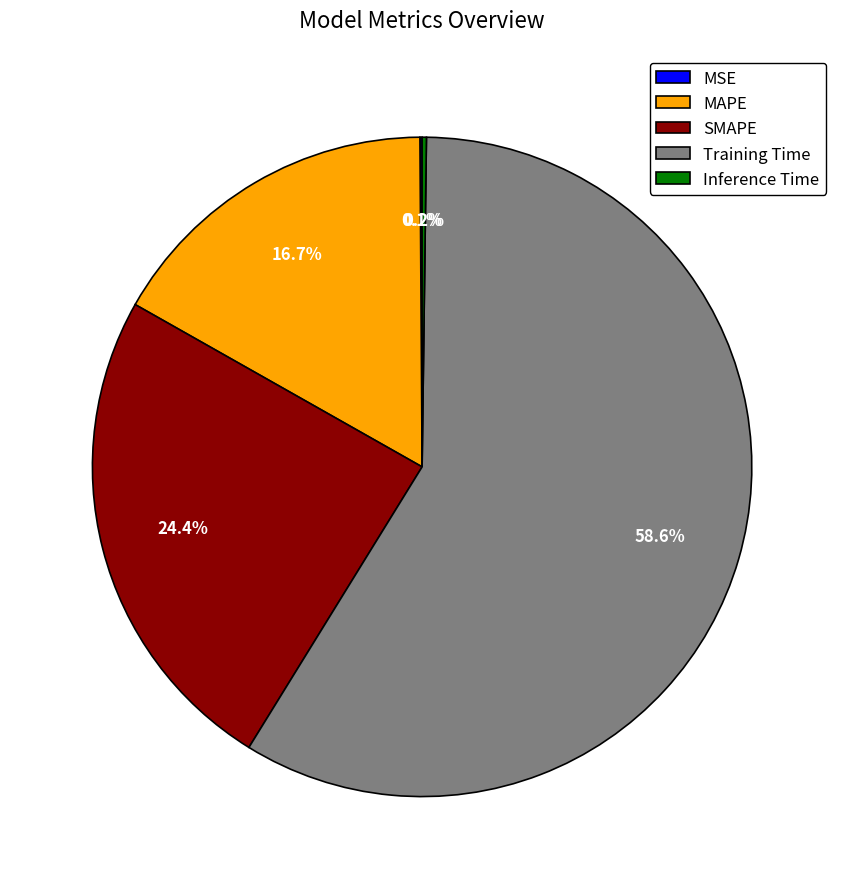

Which has a higher value, SMAPE or Training Time?

Training Time